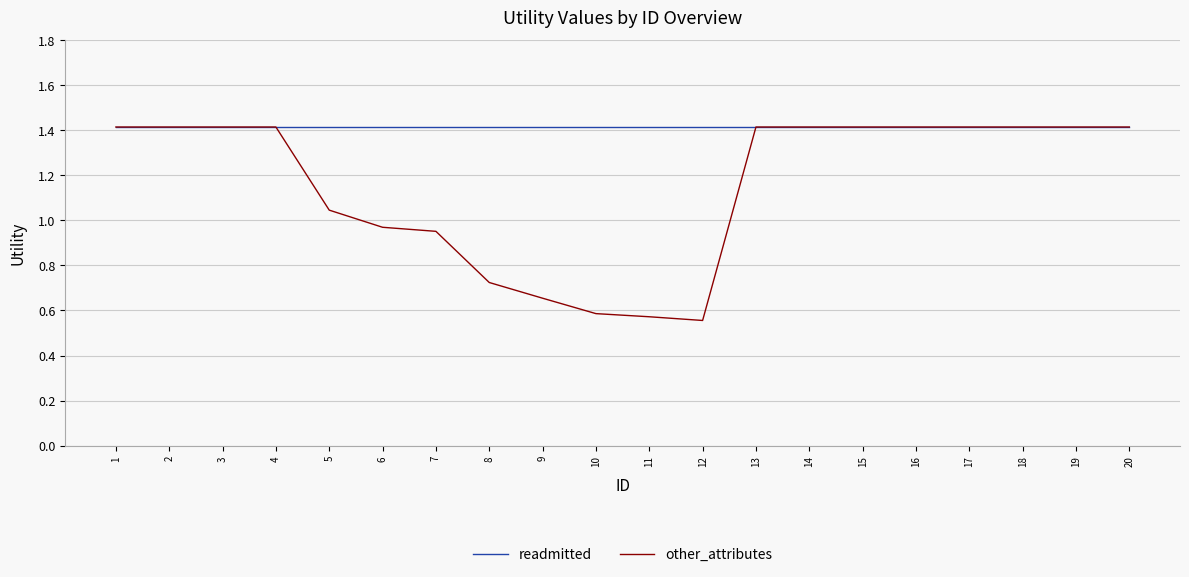

Which series has the widest spread of values?

other_attributes